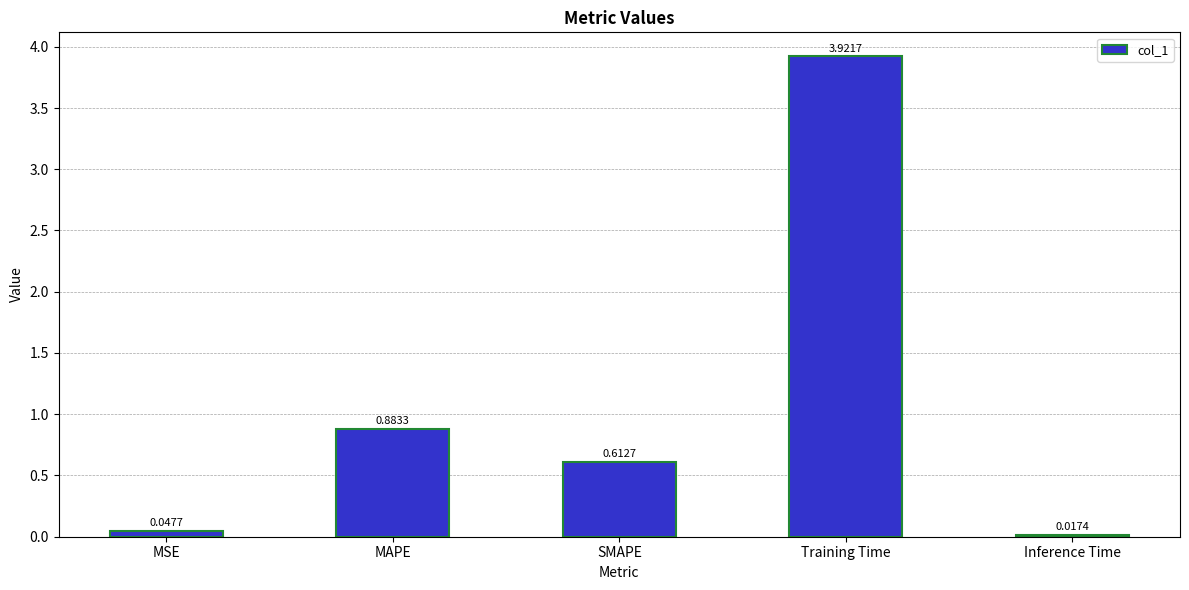

How many data points does each series have?

5